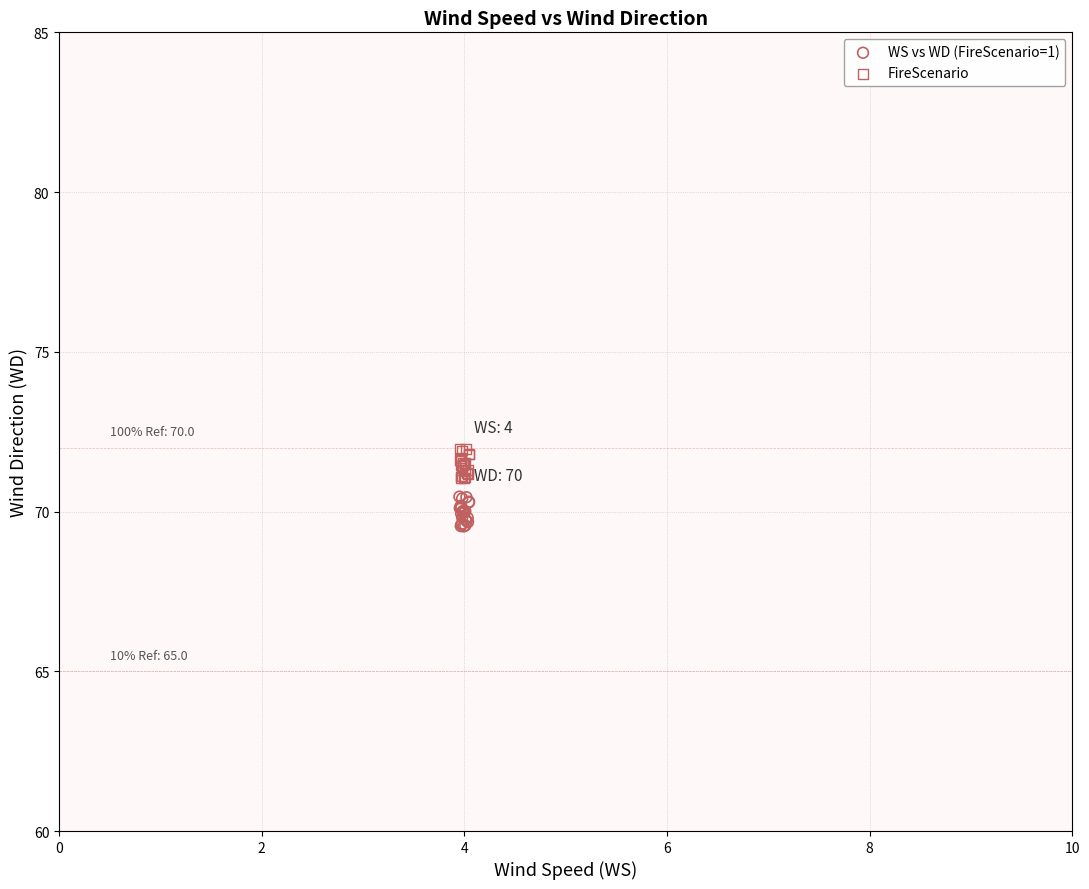

Which series contains the highest Y value?

FireScenario